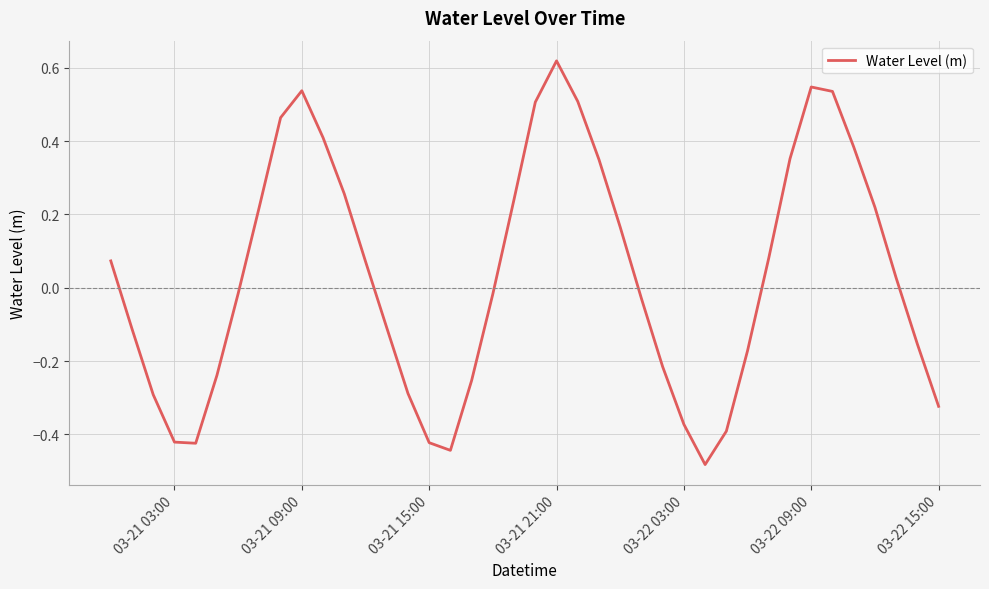

What is the difference between the maximum and minimum values?

1.1